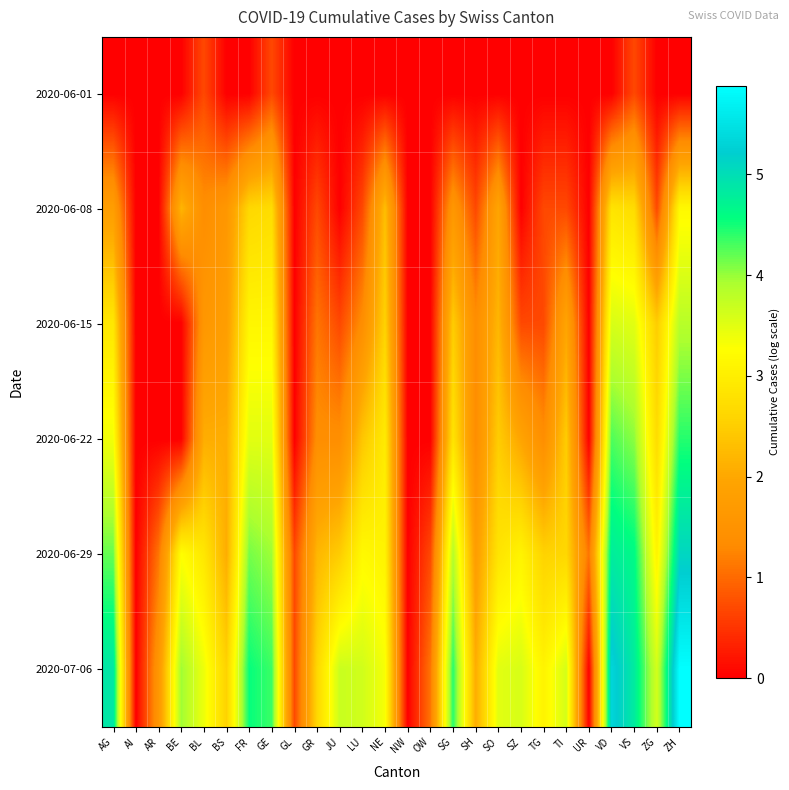

Reading left to right, what are all the values shown in this chart?

2020-06-01: AG=0.0	AI=0.0	AR=0.0	BE=0.0	BL=0.7	BS=0.0	FR=0.0	GE=0.7	GL=0.0	GR=0.0	JU=0.0	LU=0.0	NE=0.0	NW=0.0	OW=0.0	SG=0.0	SH=0.0	SO=0.0	SZ=0.0	TG=0.0	TI=0.0	UR=0.0	VD=0.0	VS=0.7	ZG=0.0	ZH=0.0
2020-06-08: AG=1.8	AI=0.0	AR=0.0	BE=2.2	BL=1.4	BS=1.6	FR=2.6	GE=2.7	GL=0.0	GR=0.7	JU=0.0	LU=0.7	NE=2.3	NW=0.0	OW=0.0	SG=1.6	SH=0.7	SO=1.9	SZ=0.0	TG=0.7	TI=0.7	UR=0.0	VD=2.8	VS=2.7	ZG=0.7	ZH=3.2
2020-06-15: AG=2.9	AI=0.0	AR=0.0	BE=0.0	BL=1.6	BS=1.8	FR=3.1	GE=3.1	GL=0.0	GR=1.1	JU=0.7	LU=1.4	NE=2.6	NW=0.0	OW=0.0	SG=2.5	SH=1.4	SO=2.2	SZ=0.7	TG=0.7	TI=1.9	UR=0.0	VD=3.6	VS=3.5	ZG=2.5	ZH=3.8
2020-06-22: AG=3.4	AI=0.0	AR=0.0	BE=0.0	BL=2.1	BS=2.1	FR=3.5	GE=3.5	GL=0.0	GR=1.4	JU=1.4	LU=2.4	NE=2.9	NW=0.0	OW=0.0	SG=2.8	SH=1.4	SO=2.5	SZ=1.9	TG=1.4	TI=2.5	UR=0.0	VD=4.3	VS=4.0	ZG=2.7	ZH=4.4
2020-06-29: AG=4.2	AI=0.0	AR=1.1	BE=3.3	BL=2.9	BS=2.1	FR=4.1	GE=4.0	GL=0.7	GR=2.2	JU=2.5	LU=3.2	NE=3.1	NW=0.0	OW=0.7	SG=3.9	SH=1.8	SO=2.8	SZ=3.1	TG=2.6	TI=2.6	UR=1.1	VD=4.8	VS=4.6	ZG=3.1	ZH=5.1
2020-07-06: AG=4.9	AI=0.0	AR=1.6	BE=4.0	BL=3.4	BS=2.6	FR=4.6	GE=4.3	GL=0.7	GR=2.6	JU=3.7	LU=3.6	NE=3.3	NW=0.0	OW=1.1	SG=4.4	SH=2.1	SO=3.5	SZ=3.6	TG=3.1	TI=3.6	UR=0.0	VD=5.3	VS=4.8	ZG=3.6	ZH=5.9